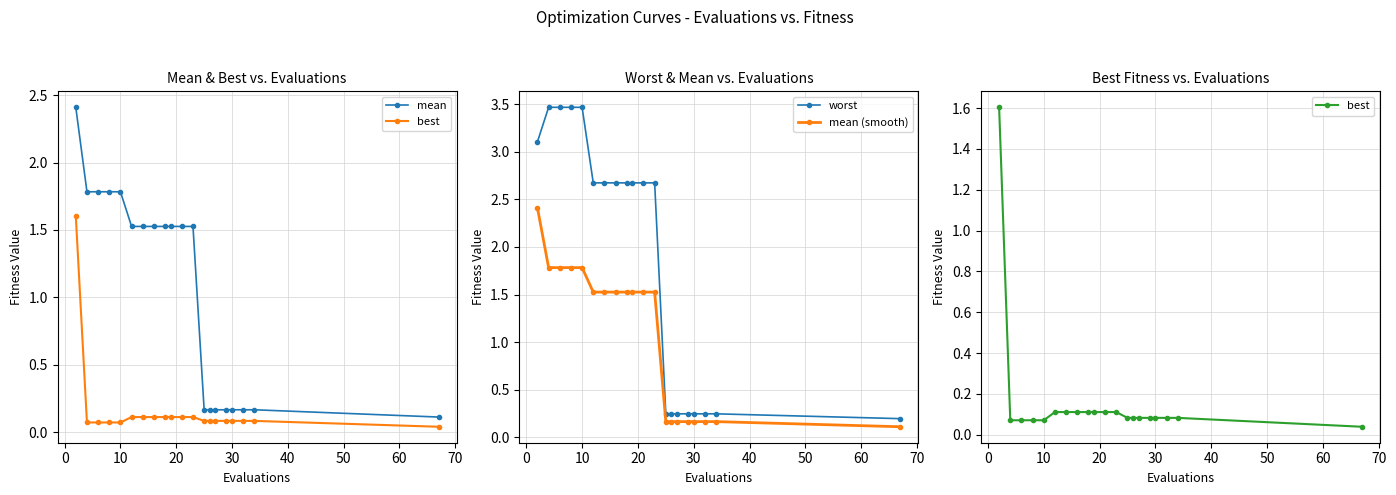

True or false: mean (smooth) and worst cross at least once.

False